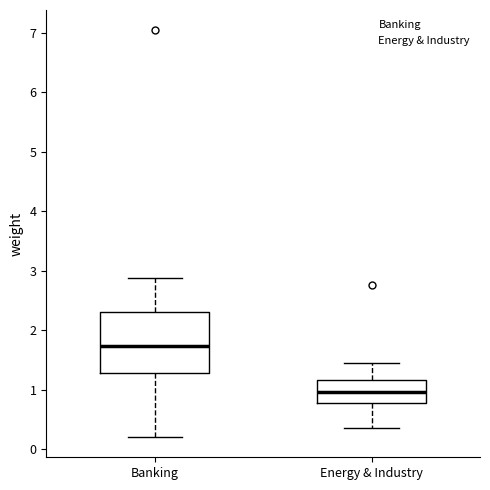

Comparing the boxes themselves (not the whiskers), which one is the tallest?

Banking